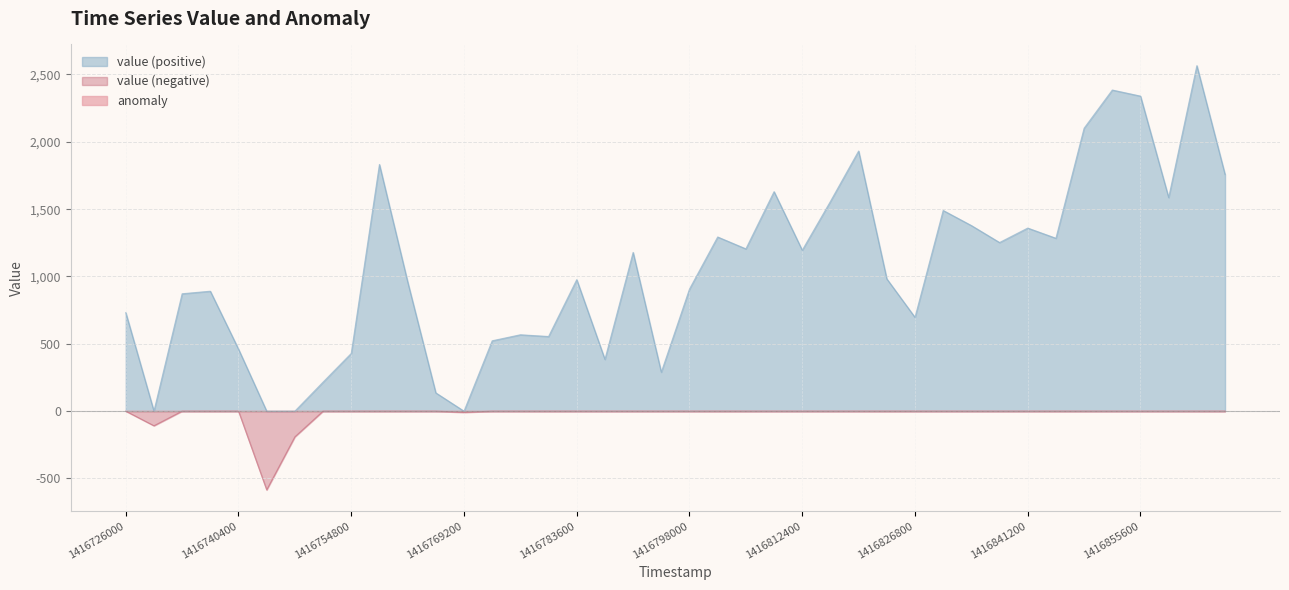

What is the approximate value at 38?

2565.5